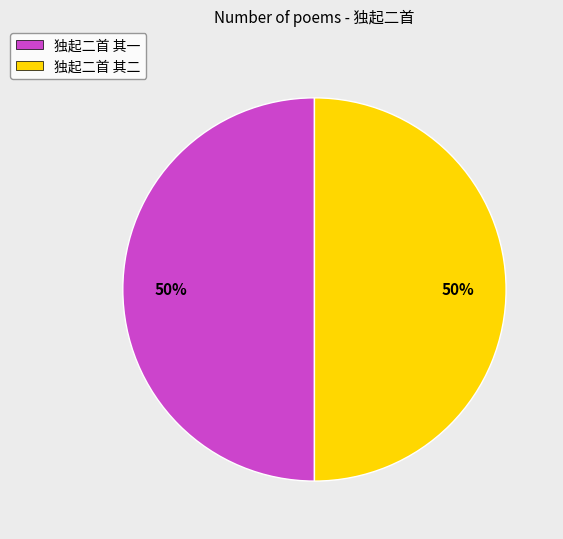

To the nearest percent, what is the average slice percentage?

50%